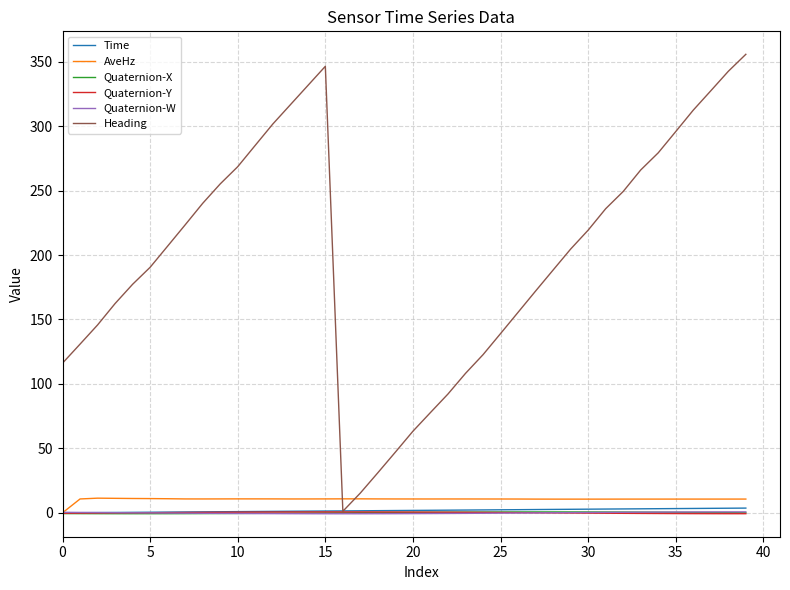

What is the maximum value shown in the chart?

355.8